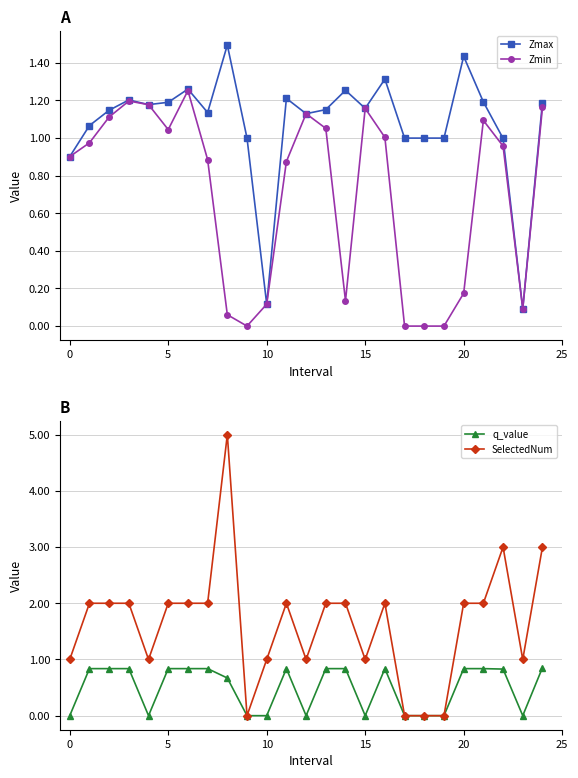

Where is the first local minimum for Zmin?

5